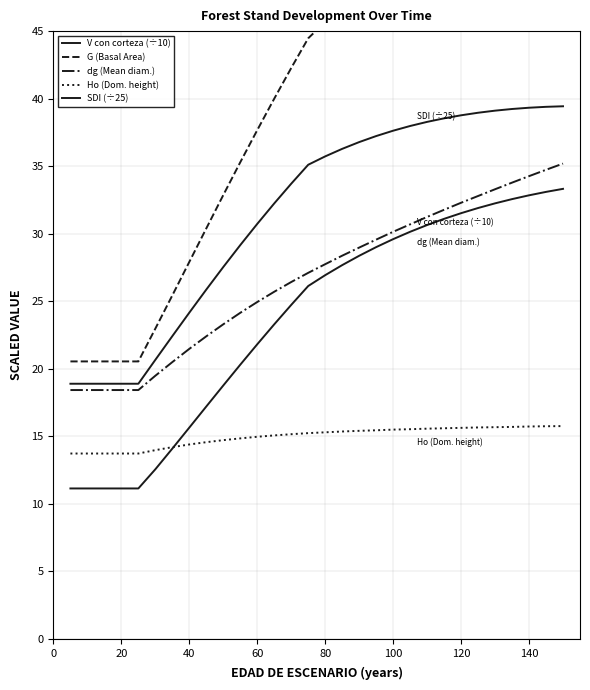

Is this an area chart (filled region under the line)?

No